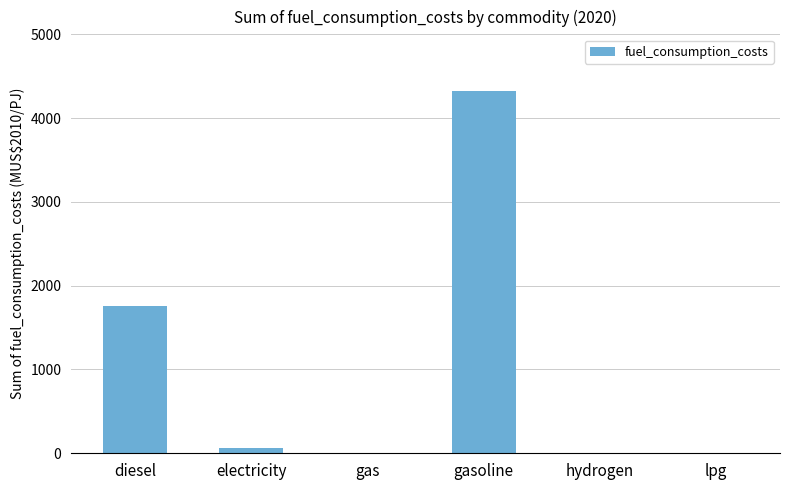

Is it true that the value at gasoline is 6670.0?

False